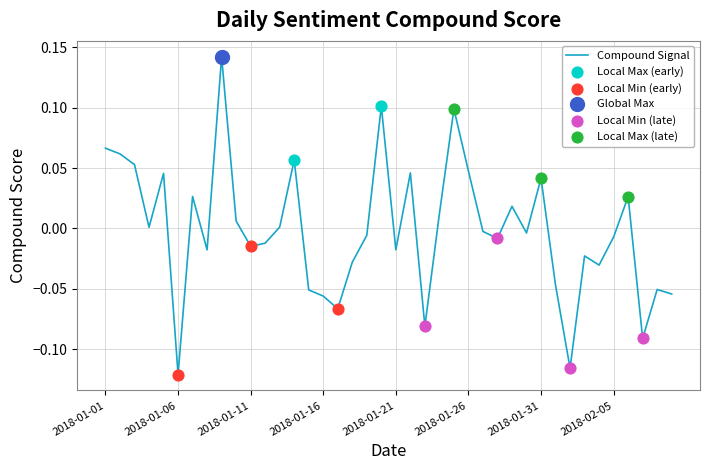

How many lines are shown in the chart?

1